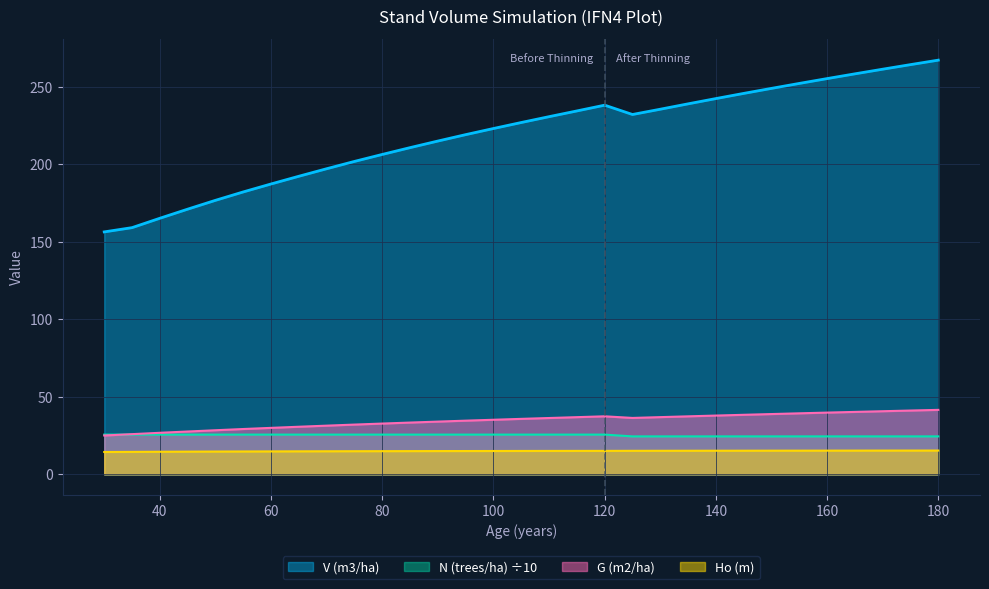

True or false: Ho (m) and V (m3/ha) cross at least once.

False